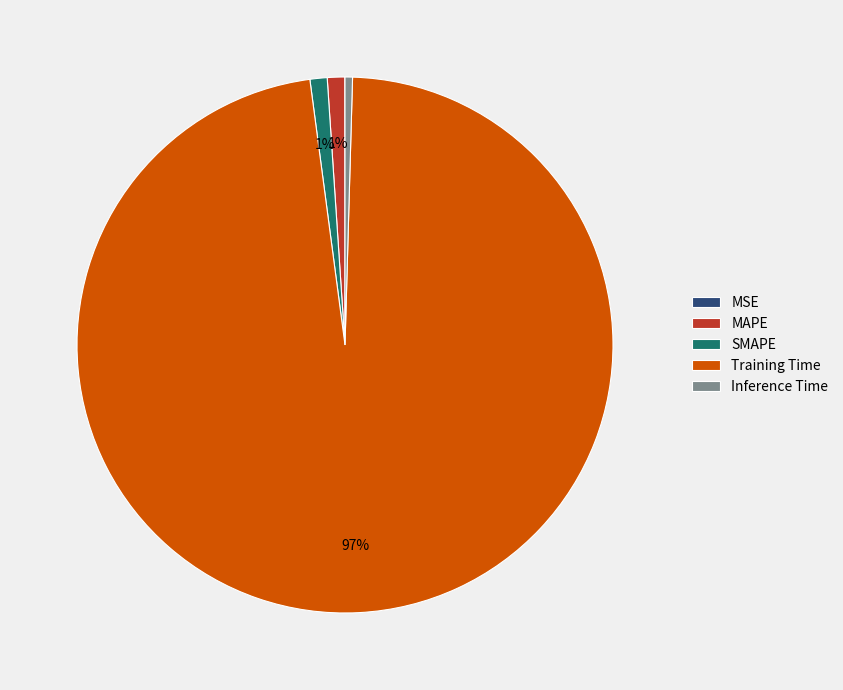

To the nearest percent, what is the average slice percentage?

20%